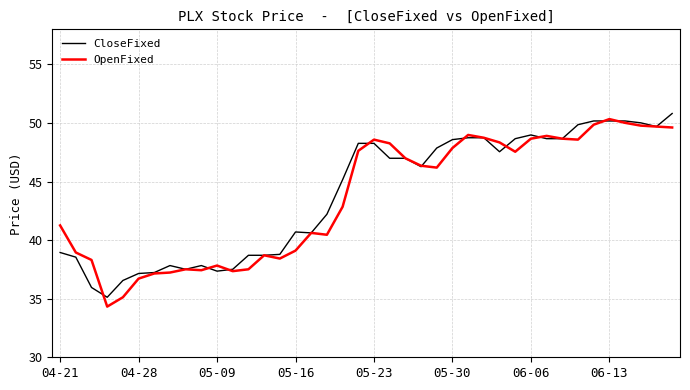

What is the minimum value shown in the chart?

34.3